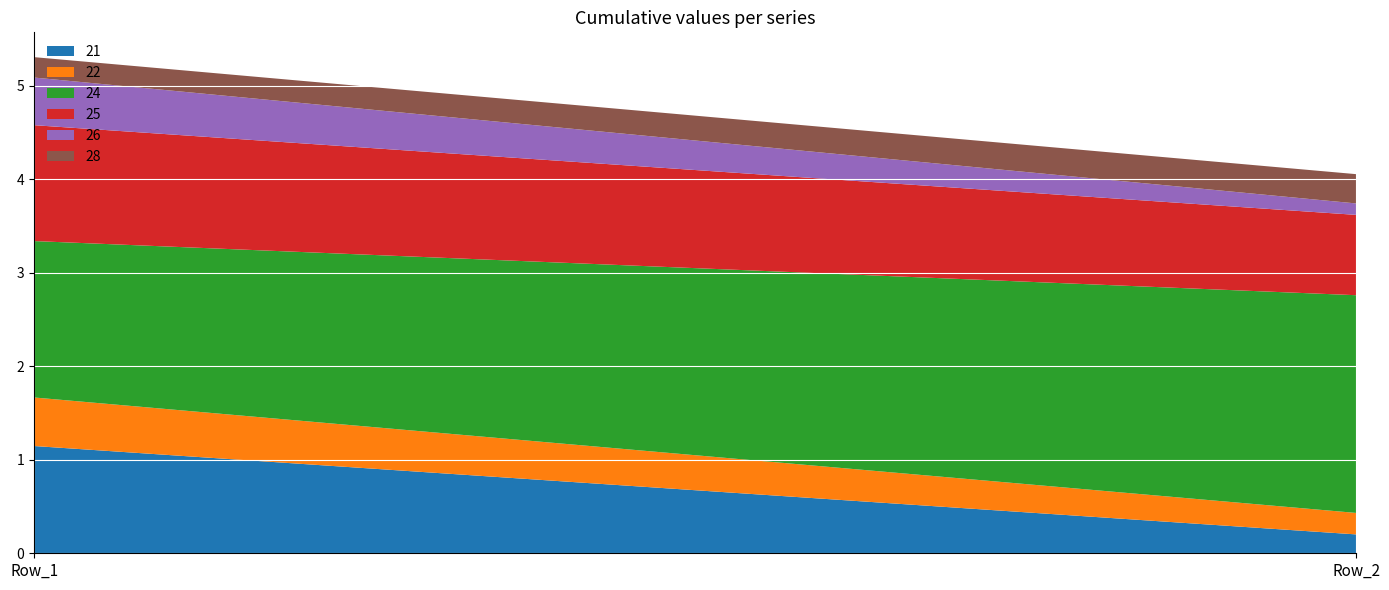

Reading left to right, transcribe all the data shown in this chart.

21: 1.1	0.2
22: 0.5	0.2
24: 1.7	2.3
25: 1.2	0.9
26: 0.5	0.1
28: 0.2	0.3